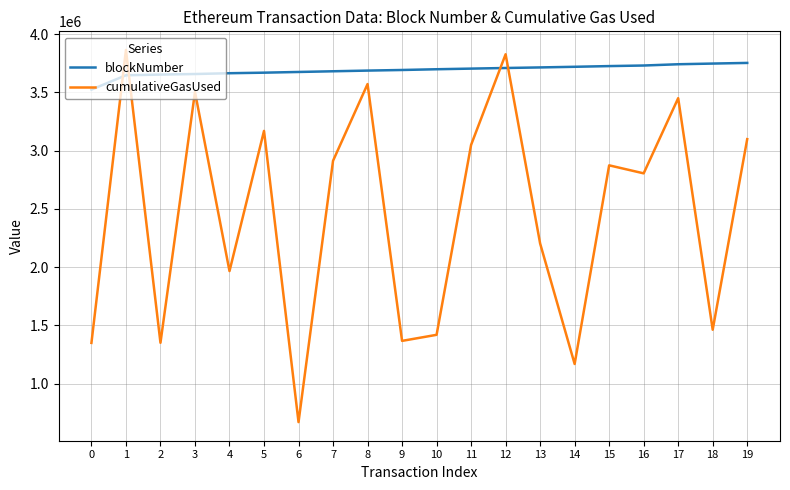

What is the total value across all series at 16?

6535270